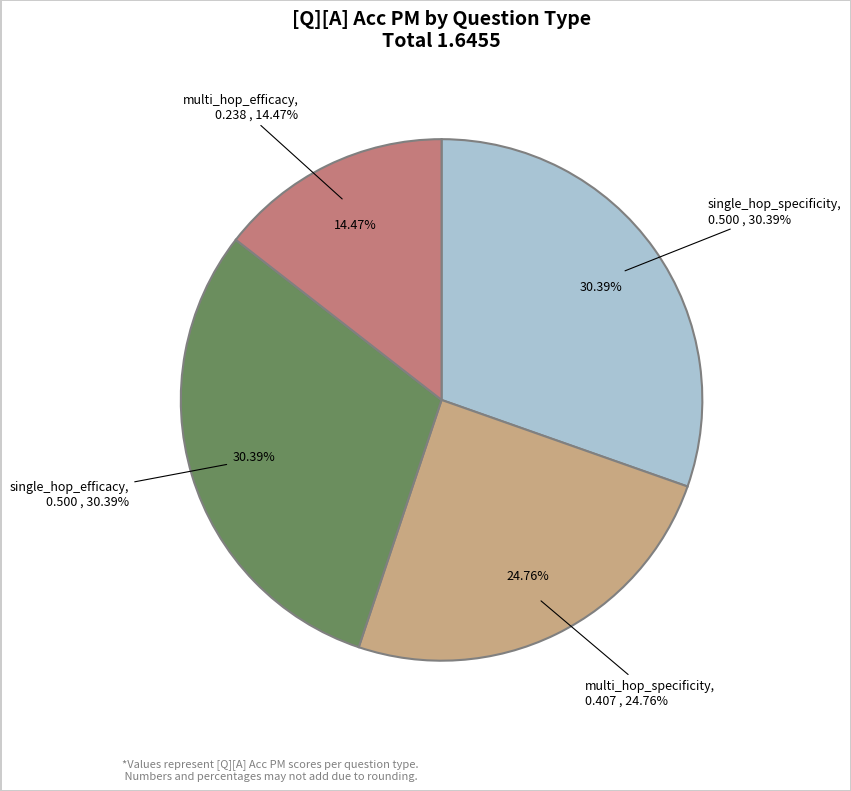

True or false: single_hop_efficacy accounts for 30% of the total.

True